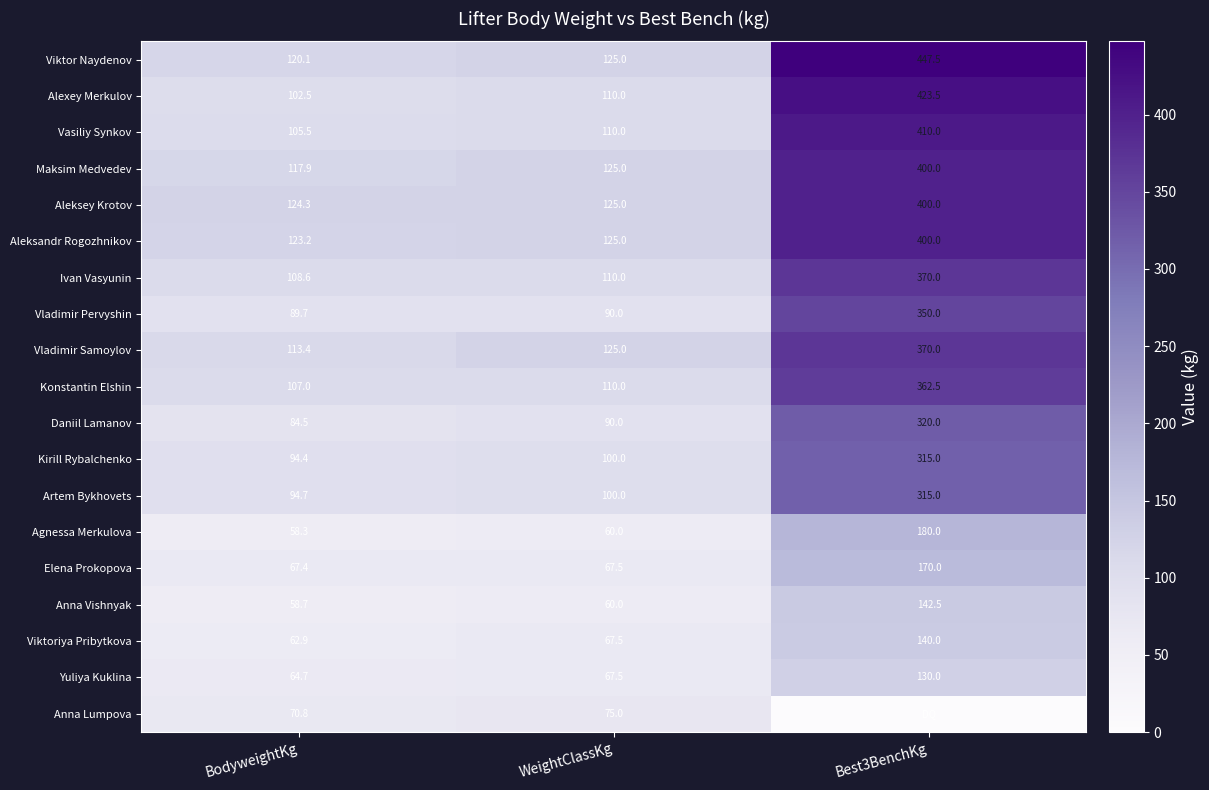

What is the total value across all series at BodyweightKg?

1768.6